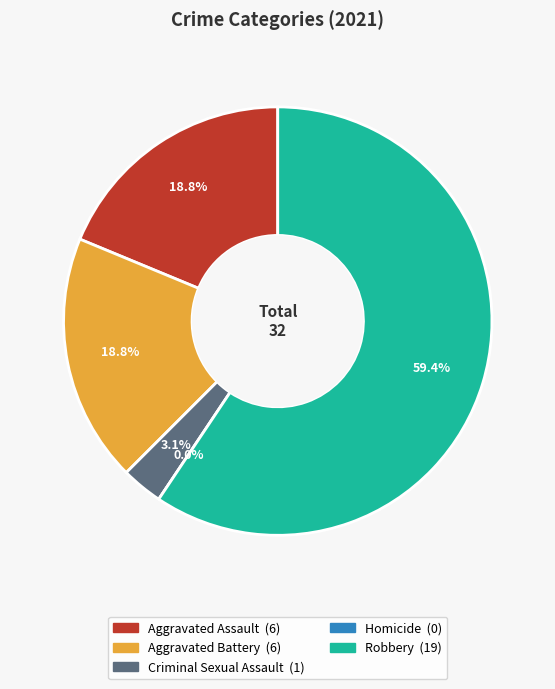

Does Homicide represent more than half of the total?

No